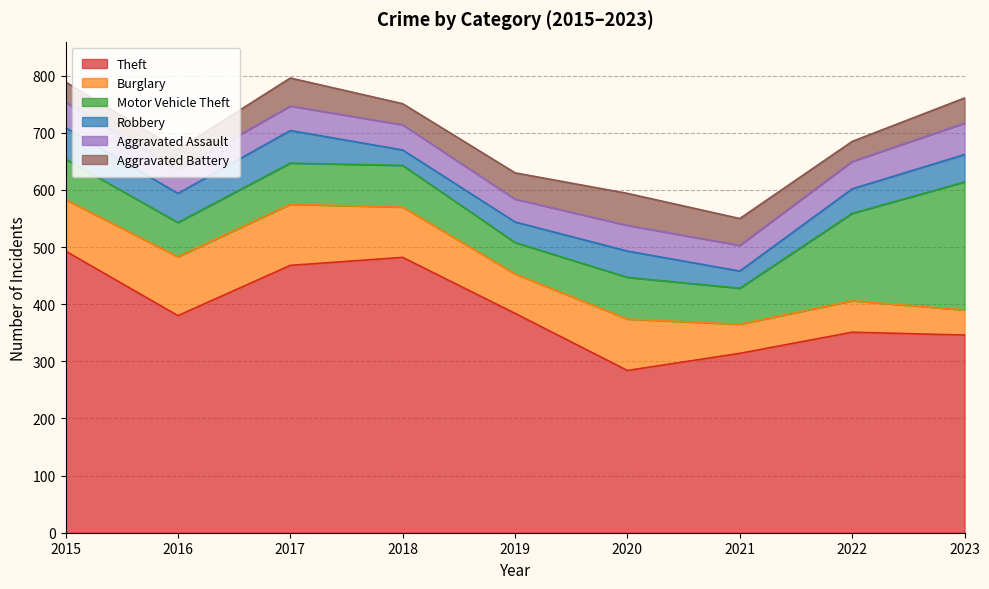

What is the maximum value shown in the chart?

493